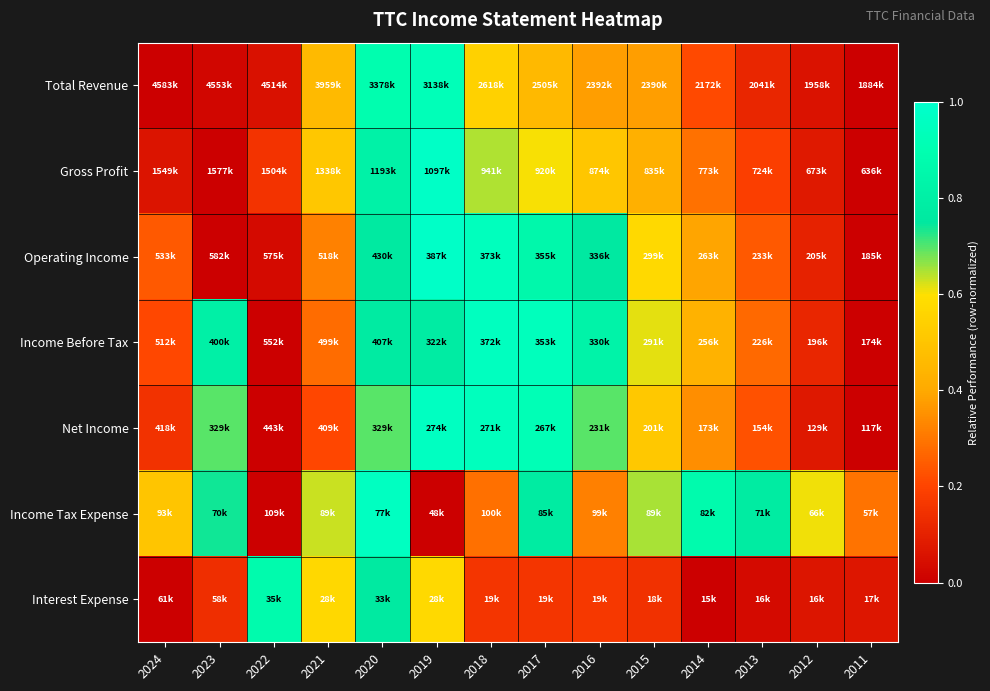

At which category does the chart reach its peak across all series?

2019